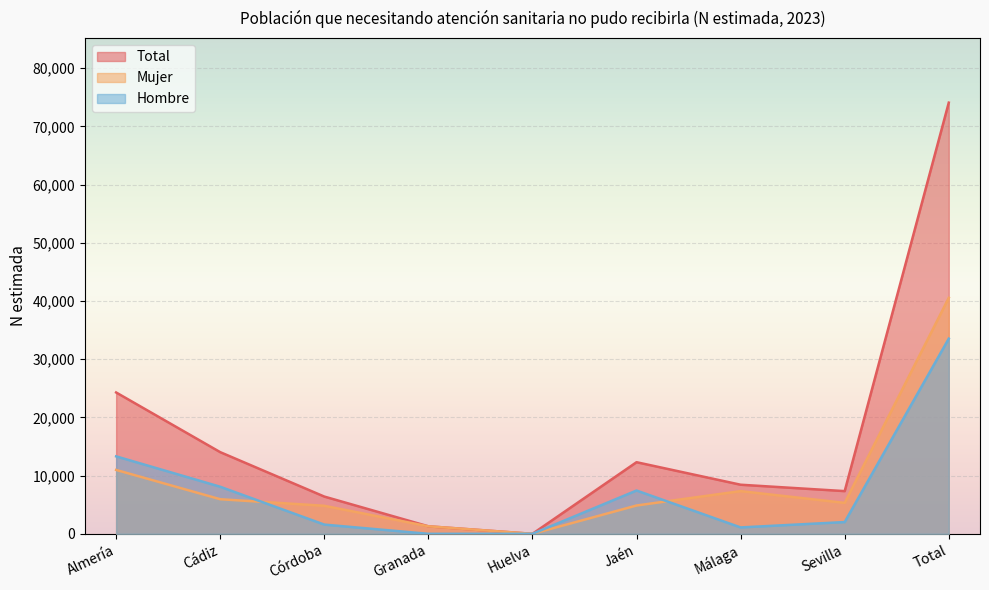

Which series has the largest total across all categories?

Total